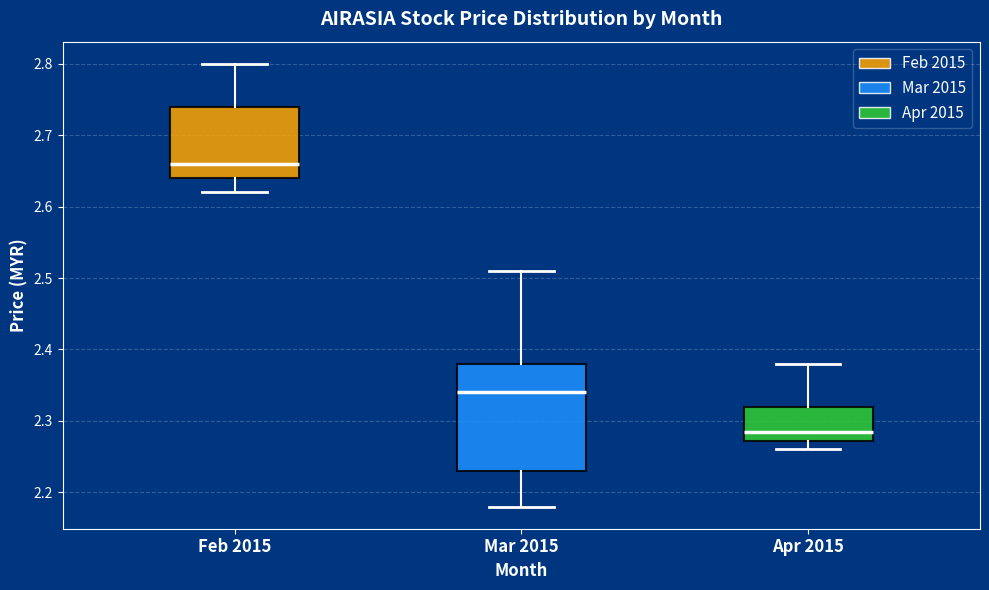

Reading left to right, transcribe this box plot: for each box, give where its median line is, the range the box spans, and where its two whiskers end, as read against the y-axis. The values are not printed on the chart, so give them approximately, as read against the axis.

Feb 2015: median 2.66, box 2.64 to 2.74, whiskers 2.62 to 2.80
Mar 2015: median 2.34, box 2.23 to 2.38, whiskers 2.18 to 2.51
Apr 2015: median 2.29, box 2.27 to 2.32, whiskers 2.26 to 2.38